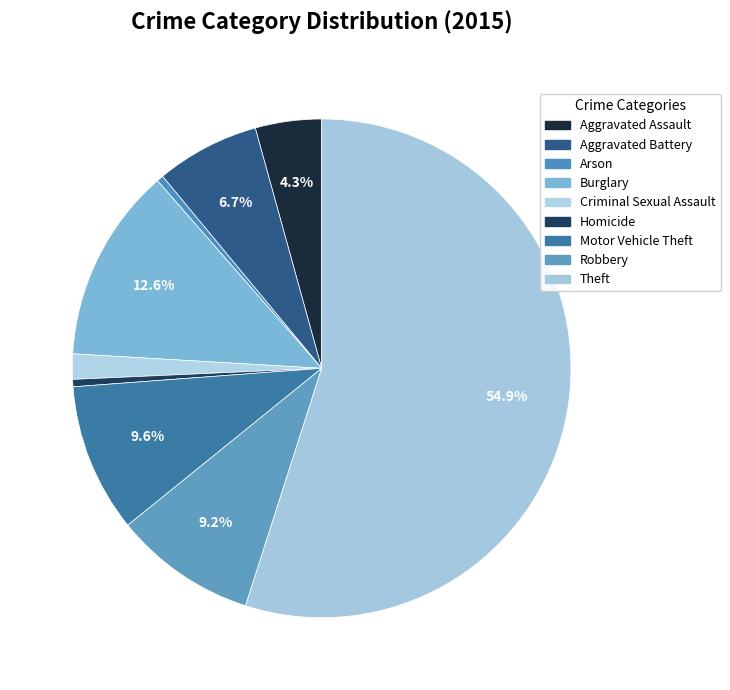

Combined, what portion of the pie is Motor Vehicle Theft and Theft?

64.6%